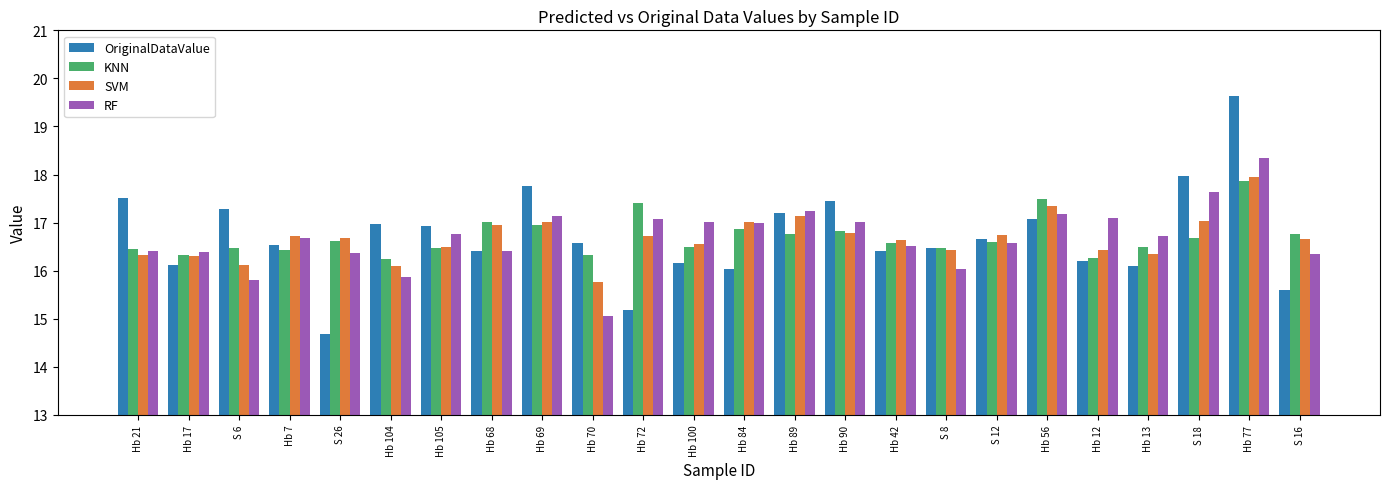

What is the label of the 6th bar from the right?

Hb 56